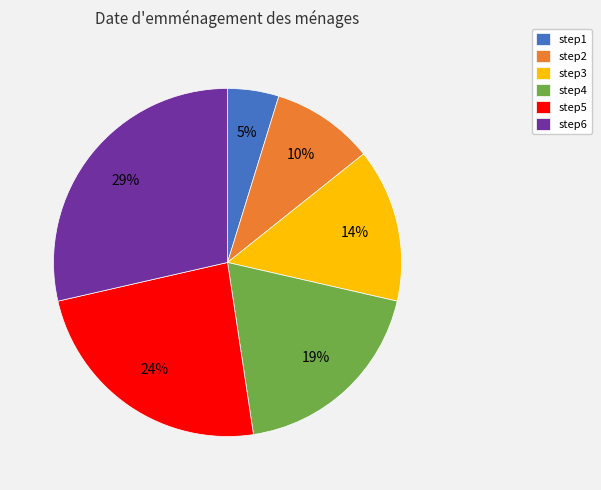

The step3 slice represents 8% of the pie. True or false?

False